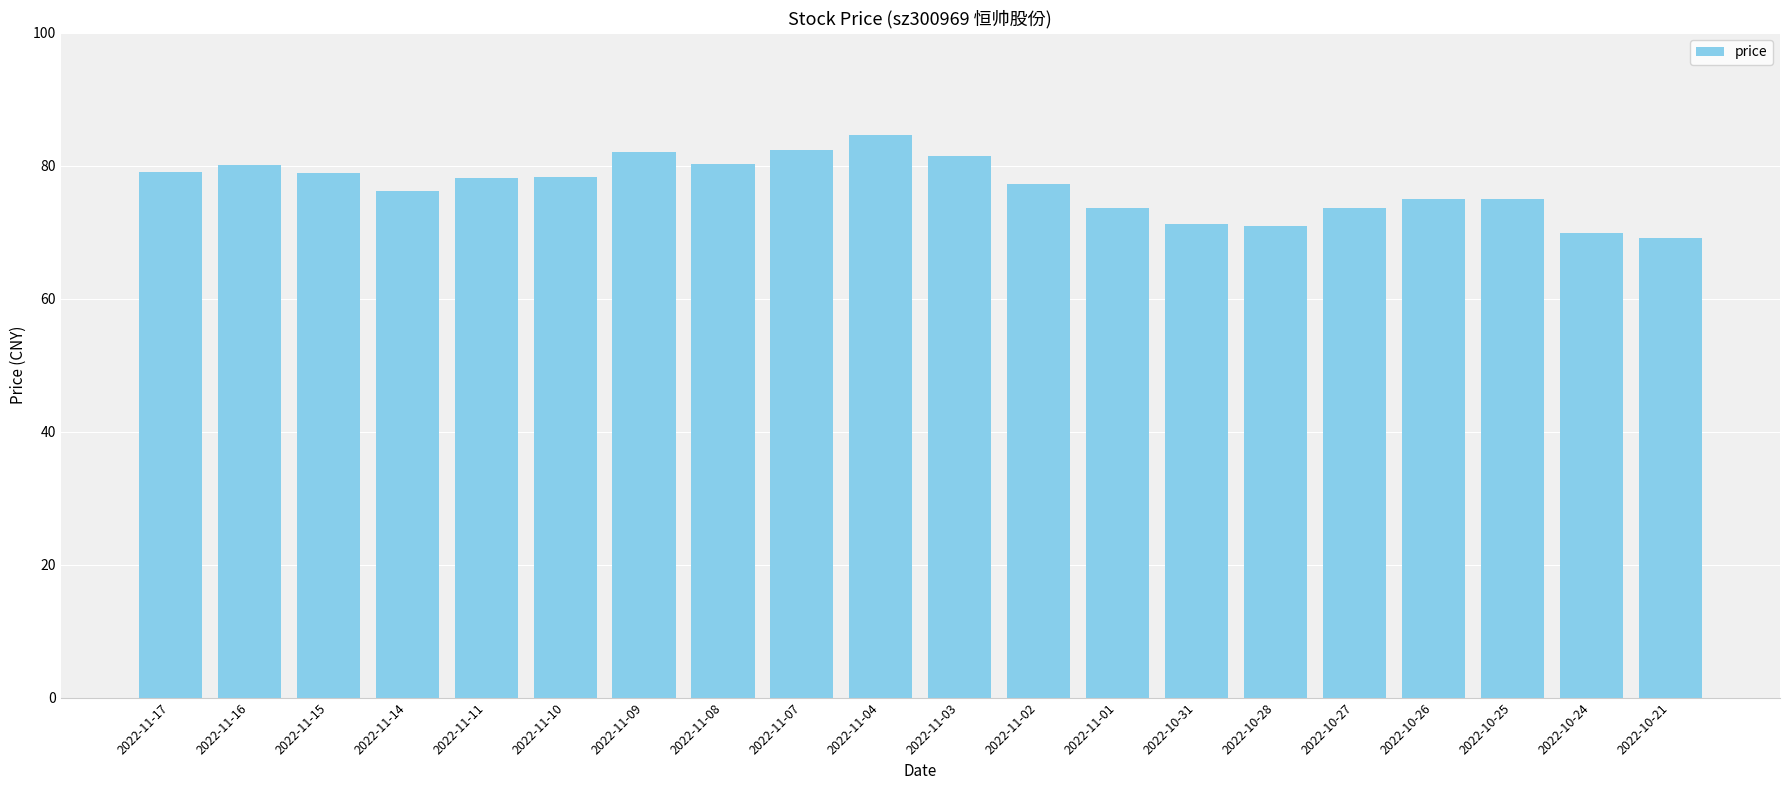

What is the sum of the values at 2022-11-11 and 2022-11-14?

154.5